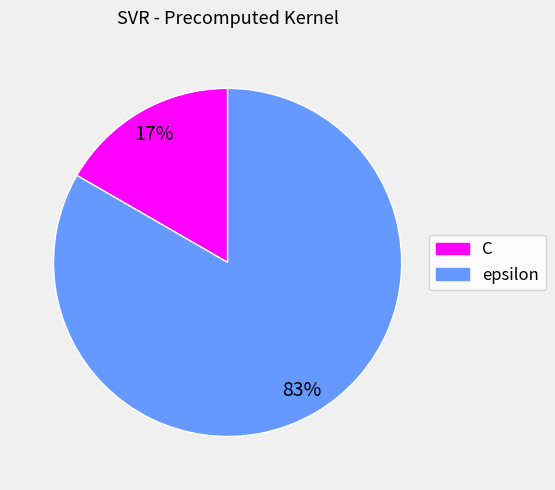

Combined, do epsilon and C account for over 50%?

Yes